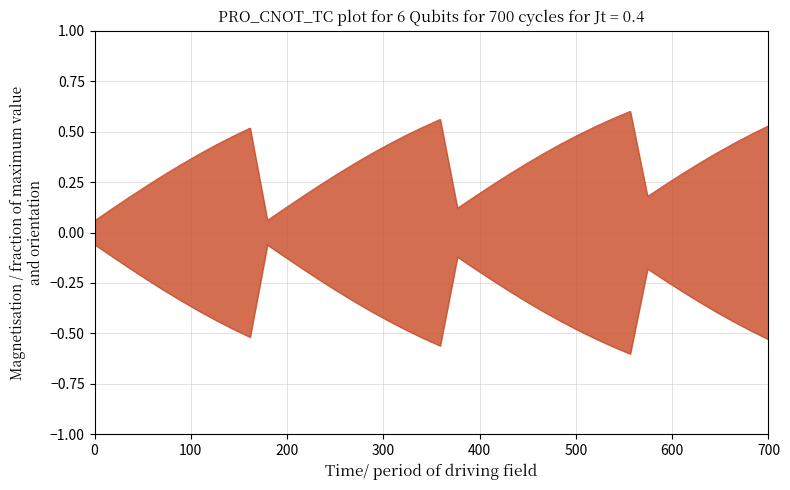

True or false: col_4_upper and col_4_lower cross at least once.

False